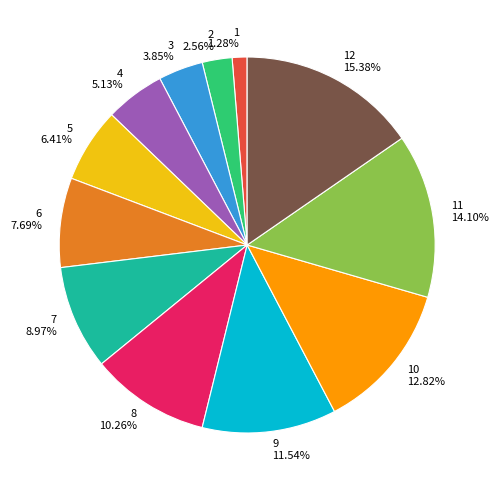

Does 10 represent more than half of the total?

No